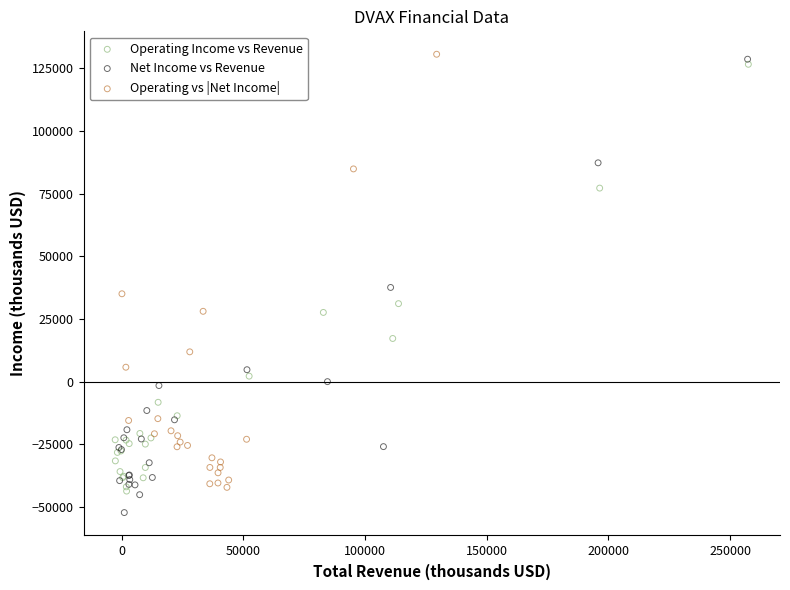

Which series has the largest Y range (max minus min)?

Net Income vs Revenue